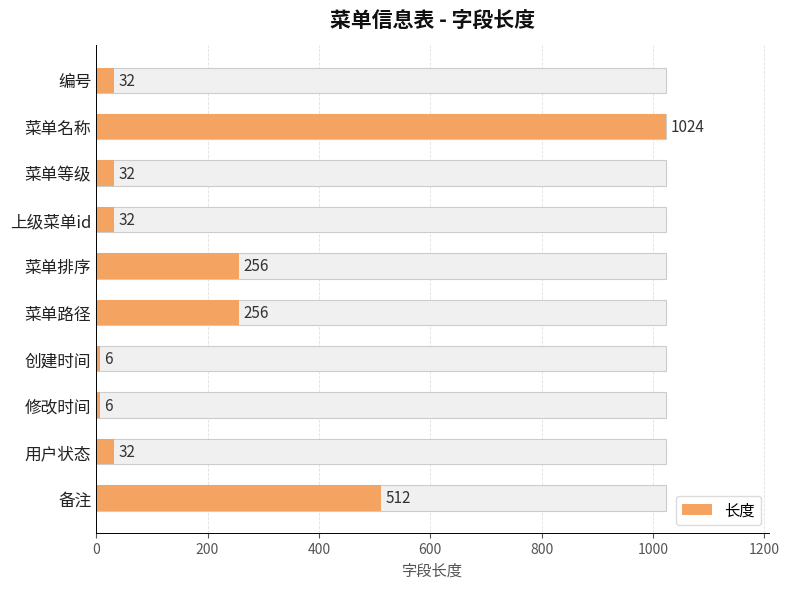

Is it true that the value at 菜单名称 is 1024?

True